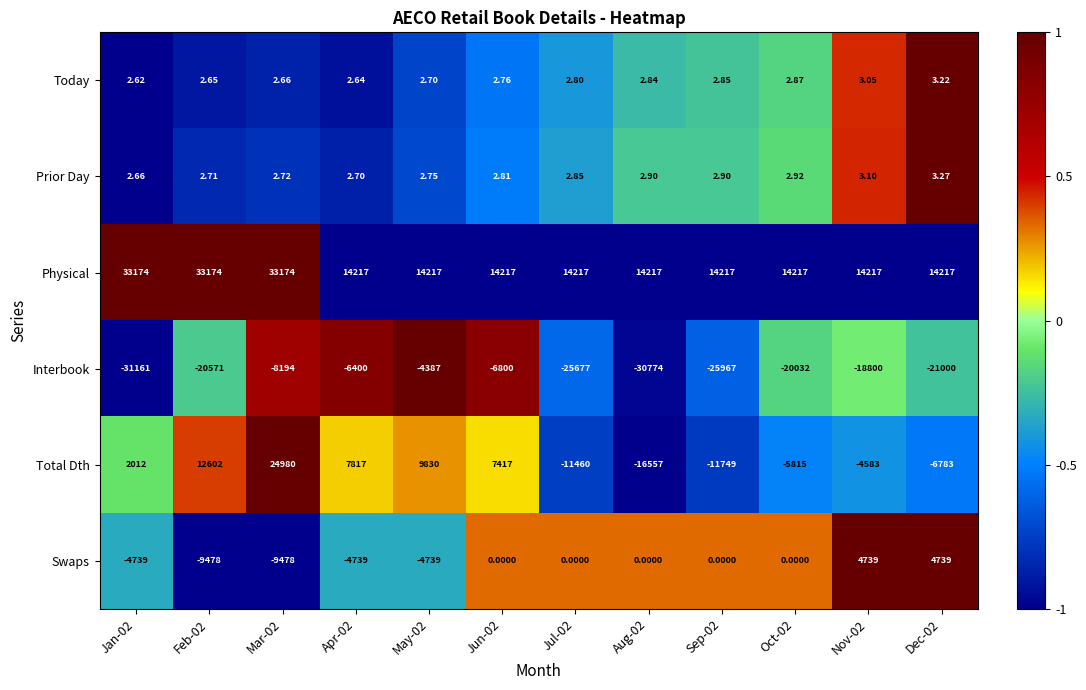

Which series has the largest total across all categories?

Physical